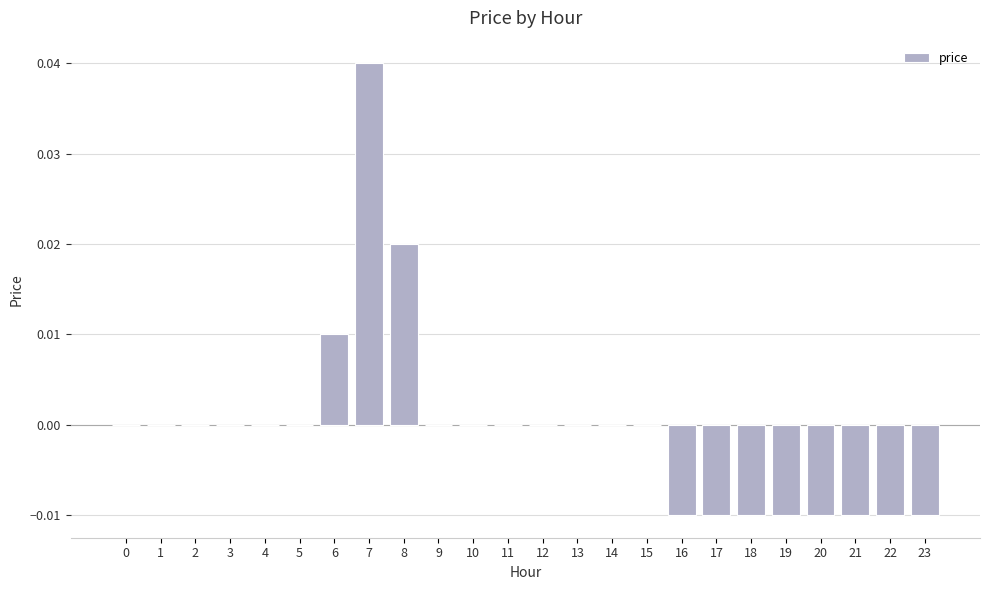

Is it true that the value at 23 is -0.0?

True